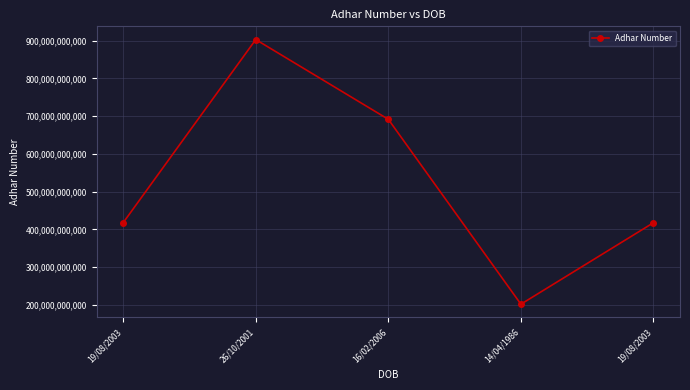

How many lines are shown in the chart?

1